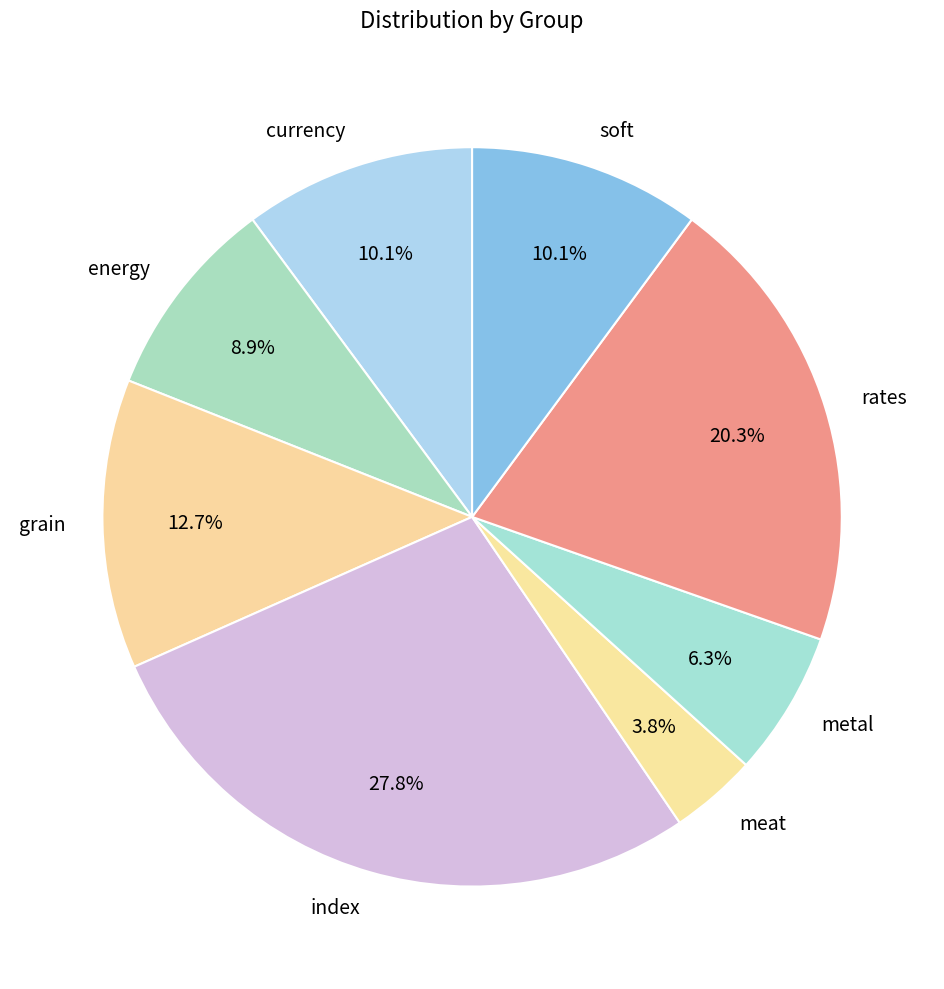

Combined, what portion of the pie is soft and energy?

19.0%